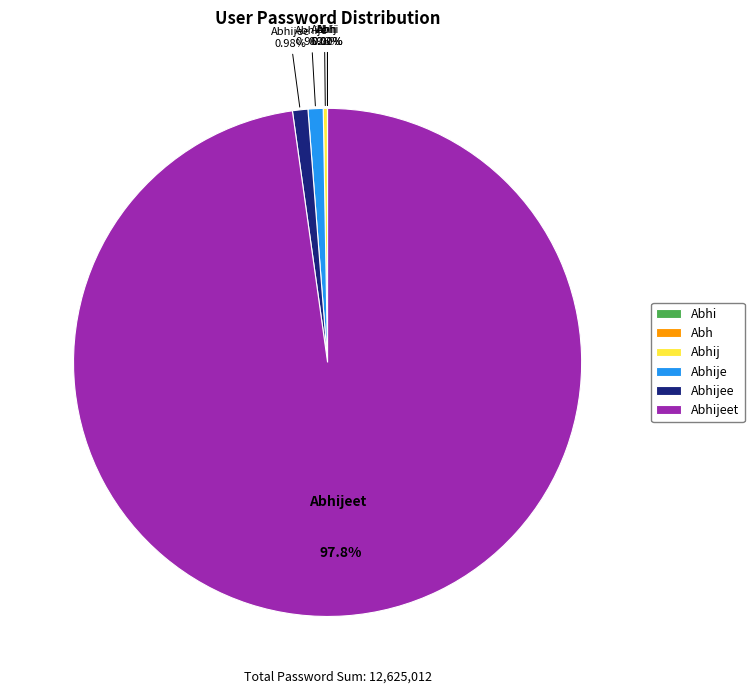

Does any single category account for the majority?

Yes